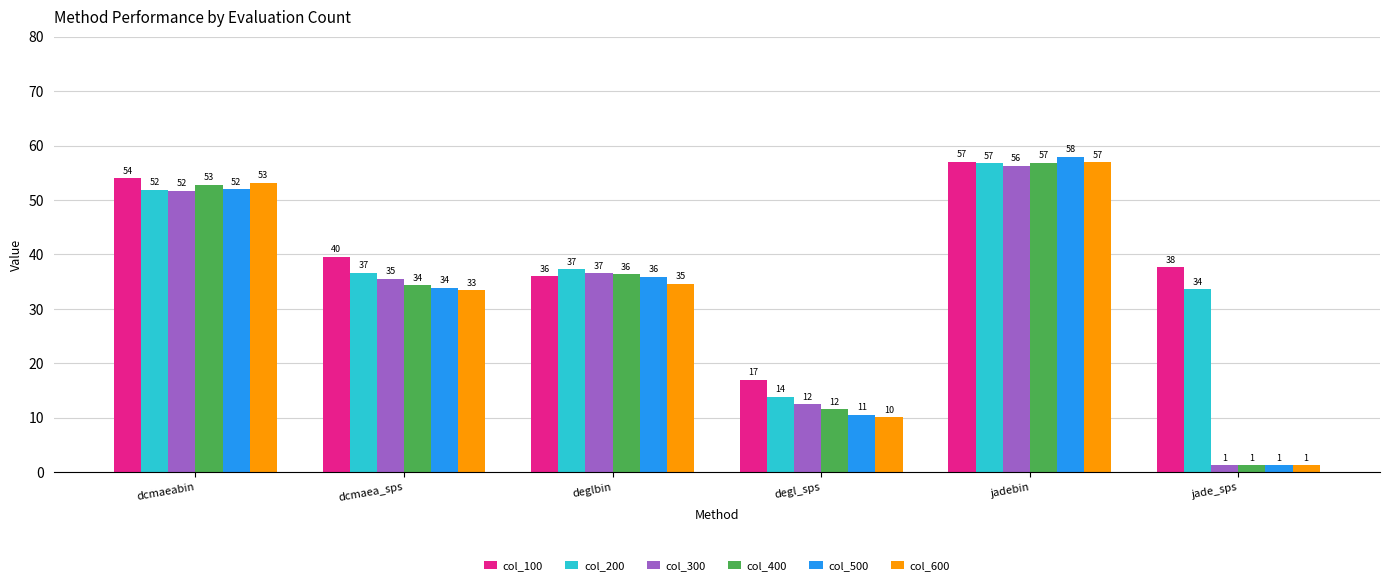

What is the greatest value displayed?

57.9